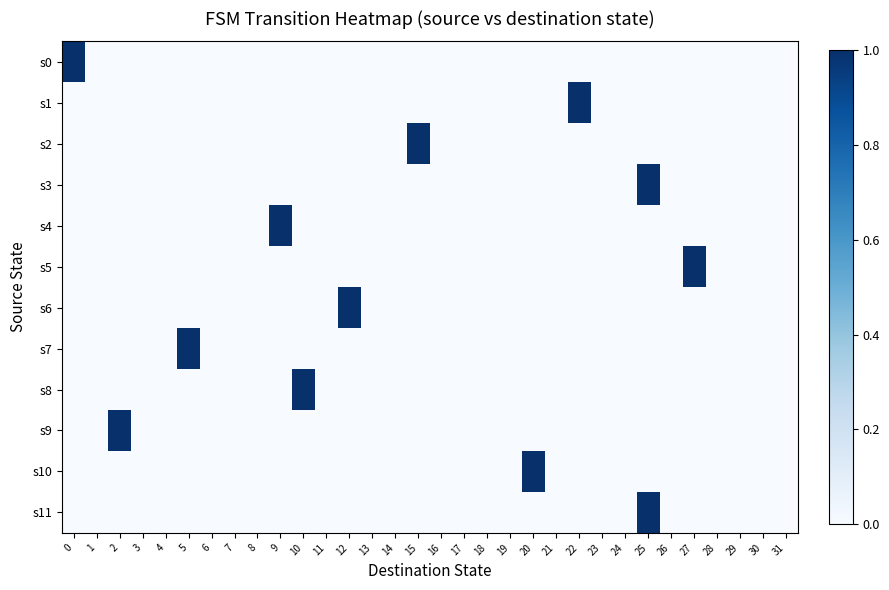

What is the spread (max minus min) of values at 25?

1